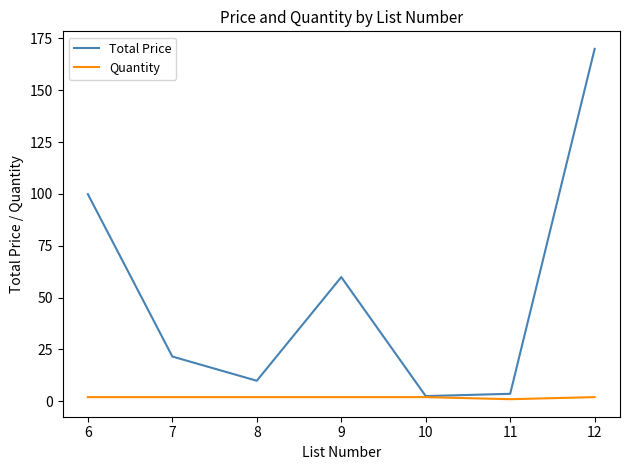

True or false: Total Price has a value of 4.2 at 9.

False